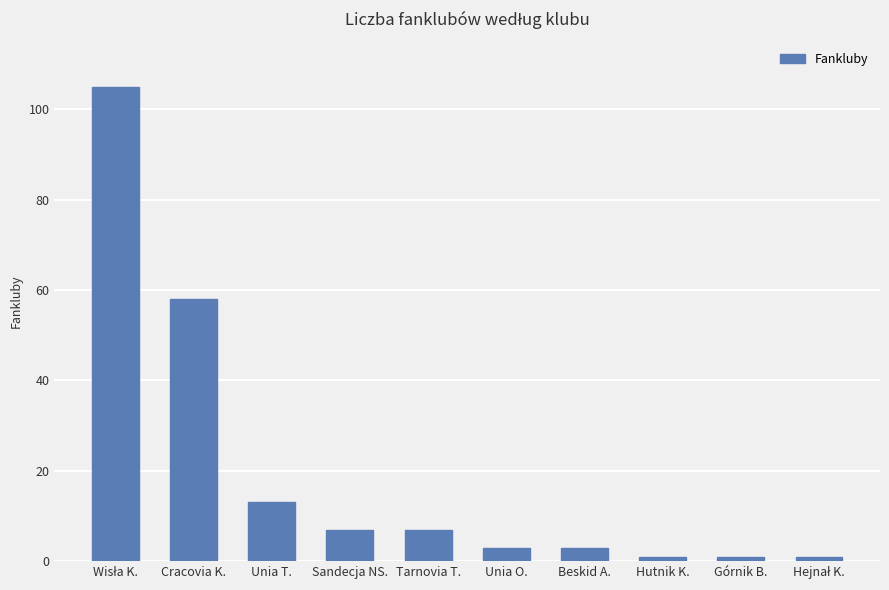

How many values are below 7?

5